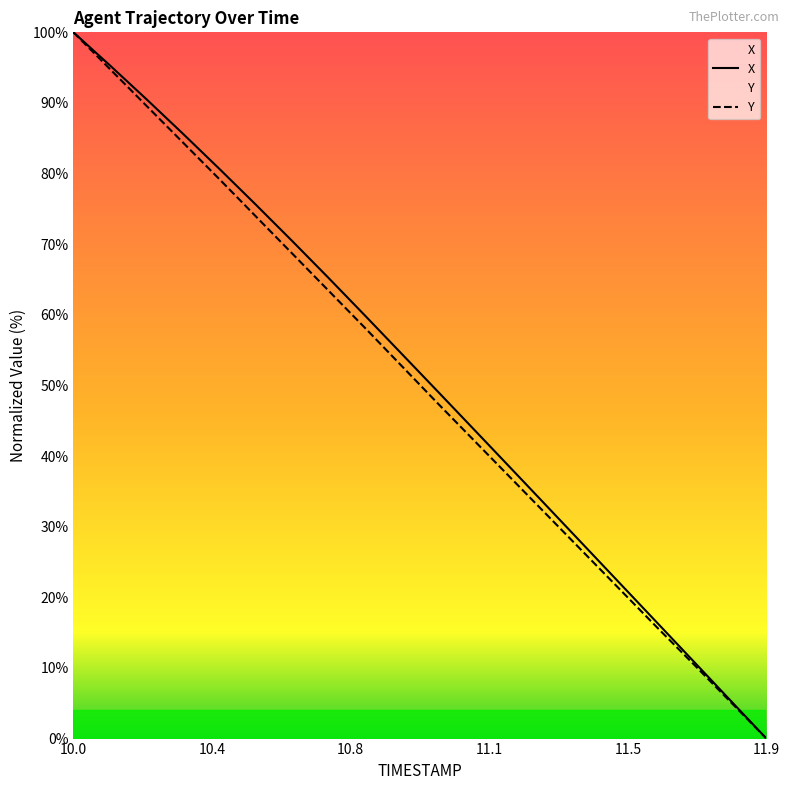

How many lines are shown in the chart?

2